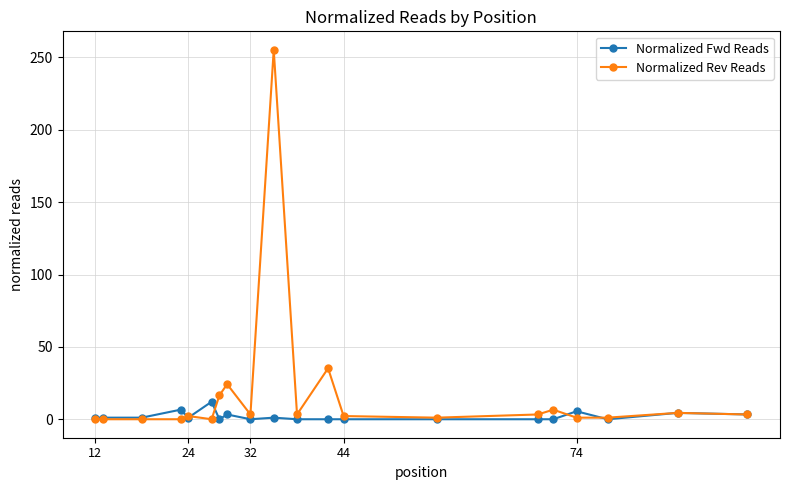

Which series has the largest range (max minus min)?

Normalized Rev Reads